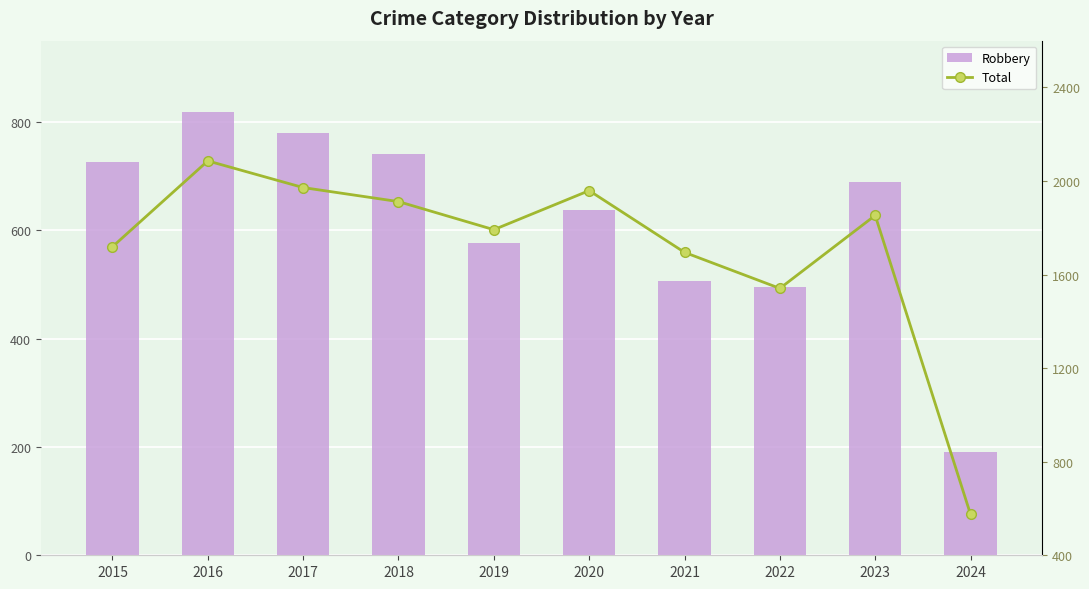

Which has a higher value, 2017 or 2016?

2016